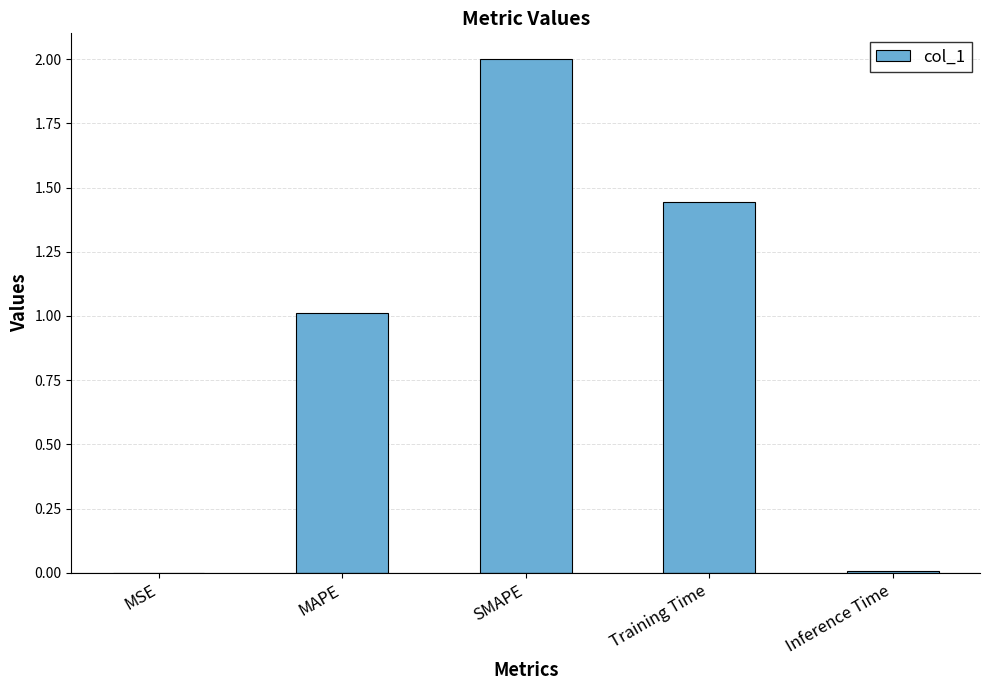

How many series are shown in this chart?

1